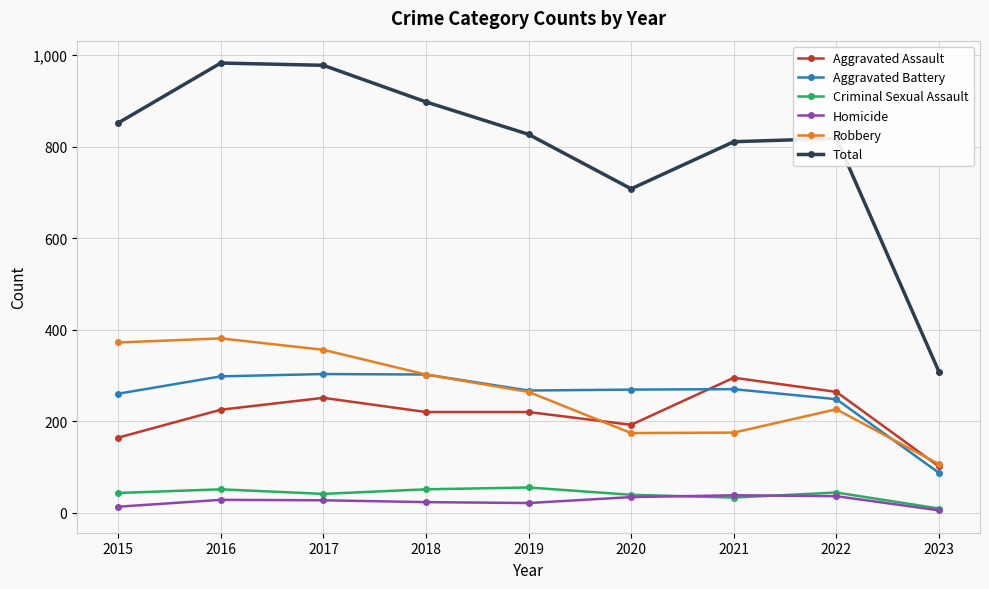

How many interior local valleys does the Total series have?

1